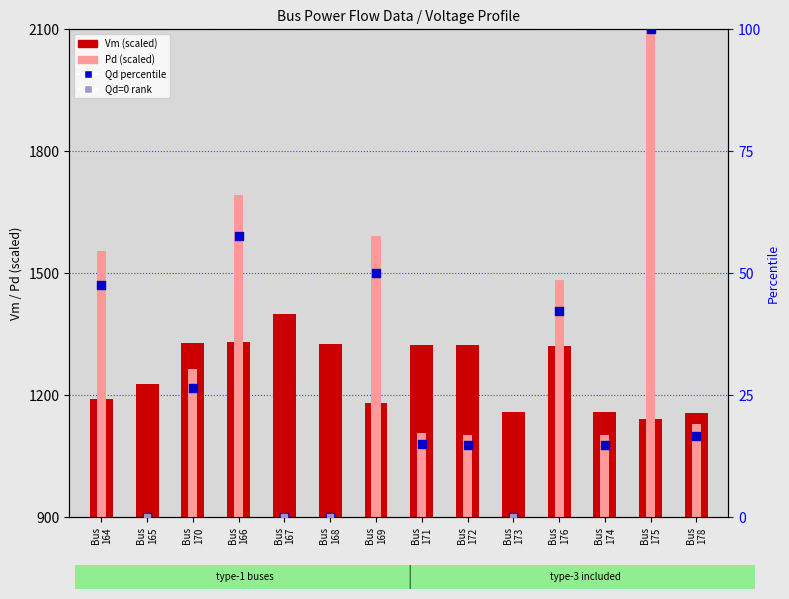

Which series contains the highest Y value?

Pd